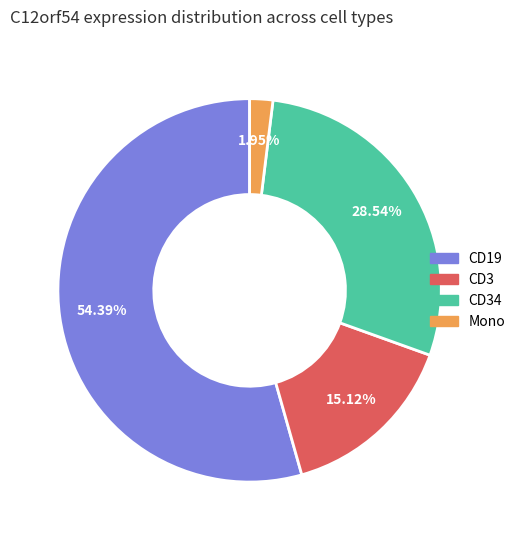

Rank the categories by value from lowest to highest.

Mono, CD3, CD34, CD19